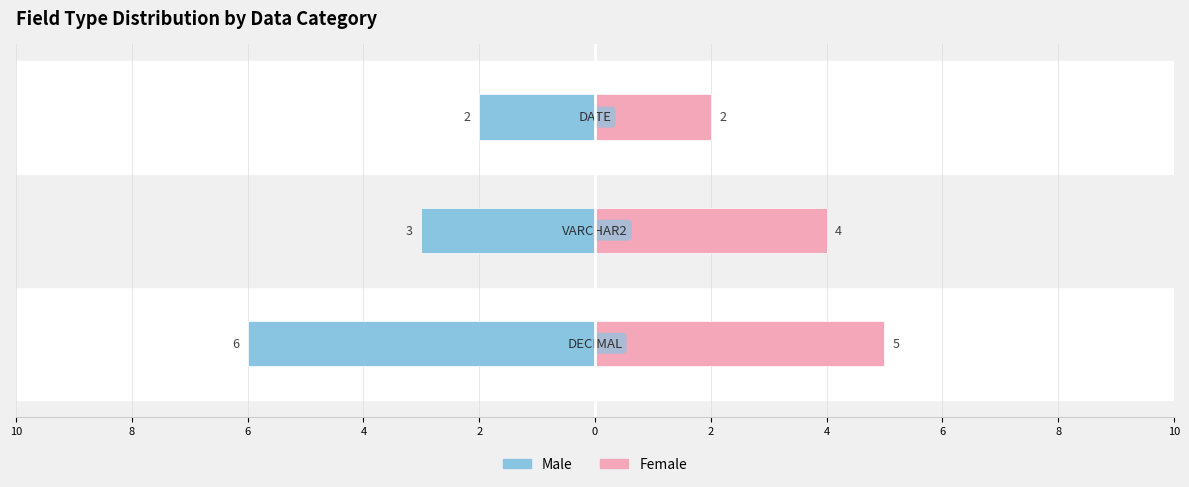

What is the value of the Female bar at the 2nd from the left?

4